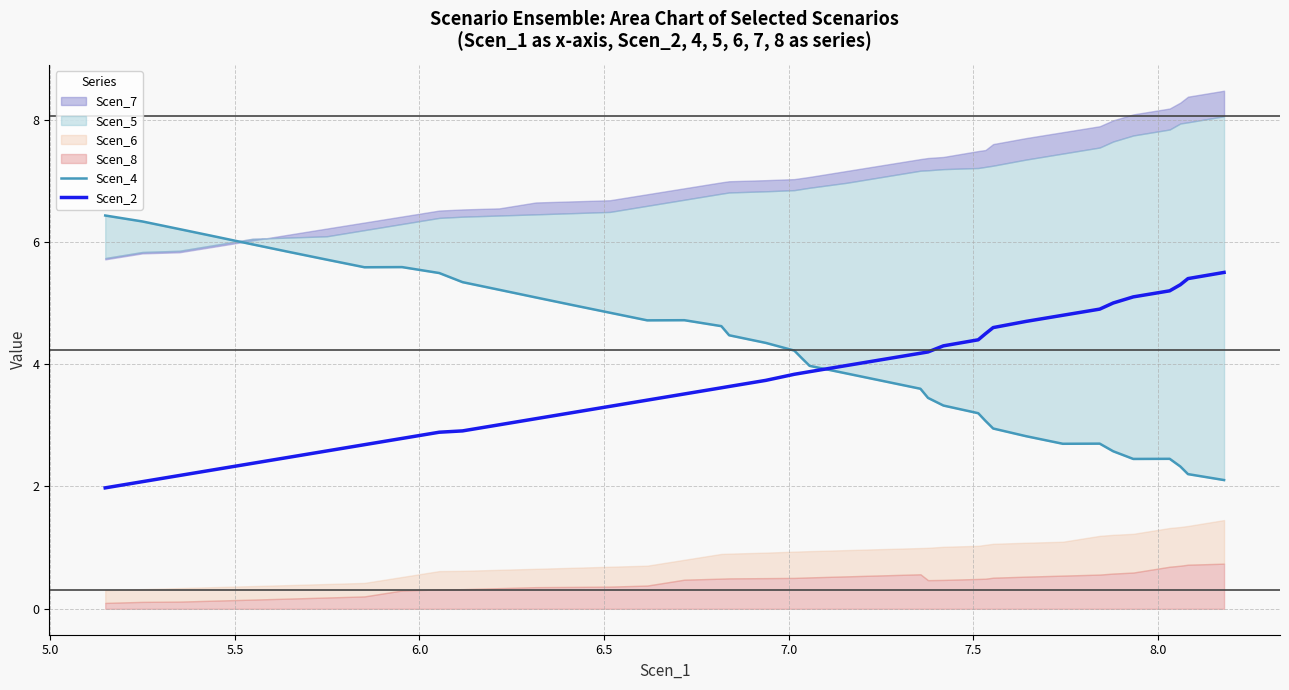

What is the maximum value for Scen_2?

5.5